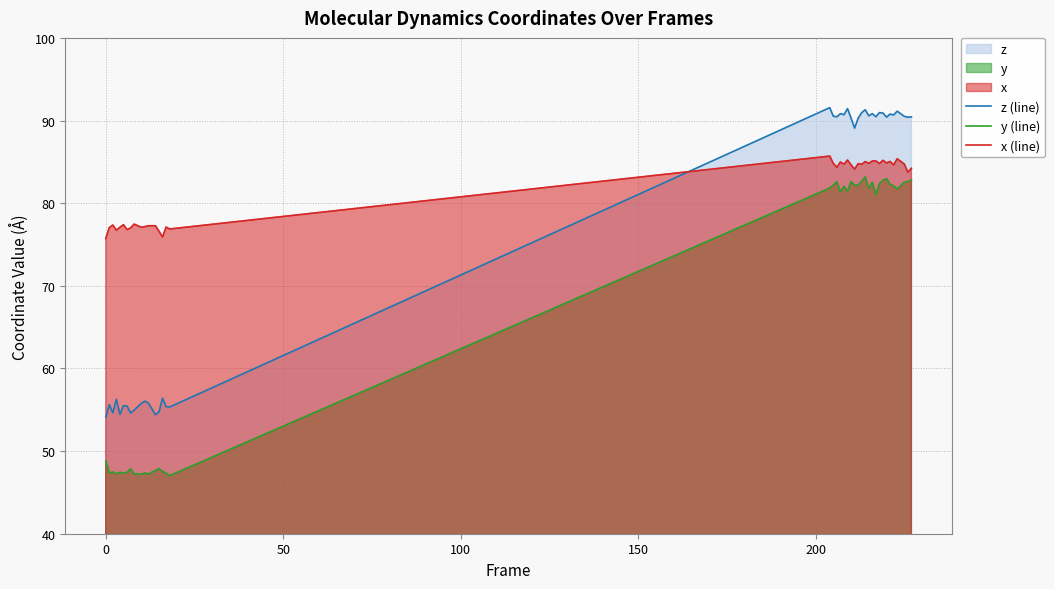

How many series are shown in this chart?

3